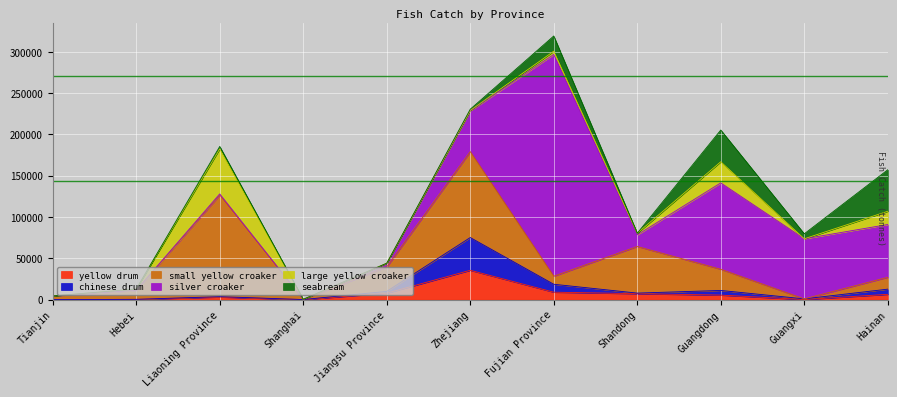

Where is silver croaker nearest to the value 134240?

Guangdong